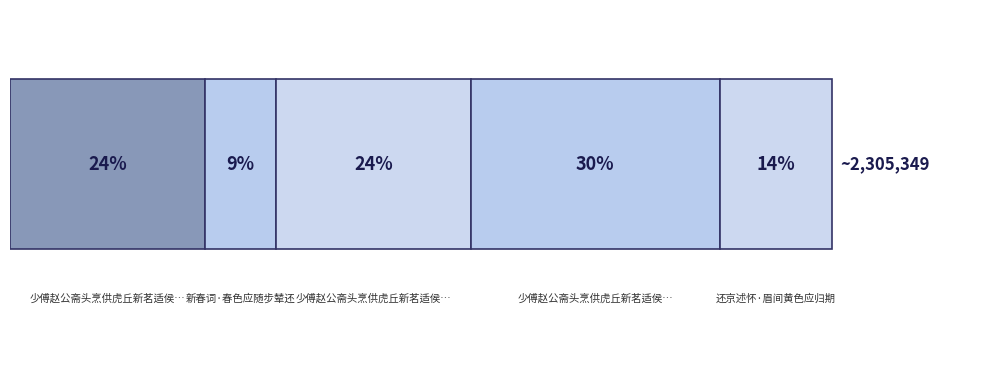

How many data points are less than 545735?

2